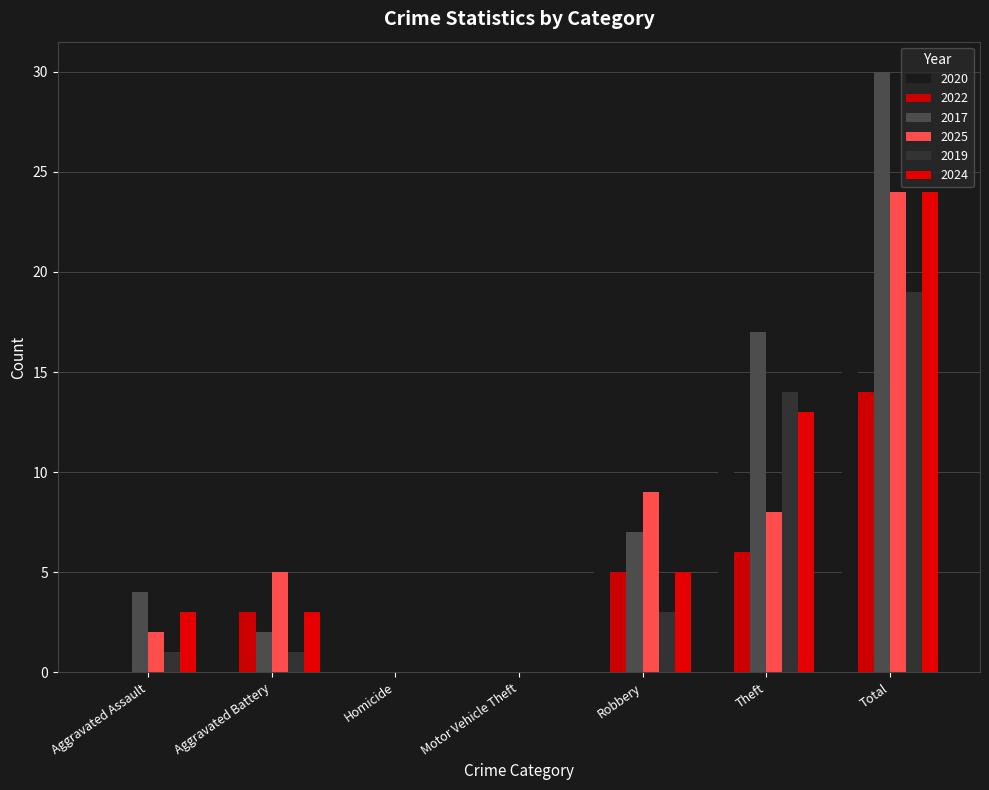

Are the bars horizontal?

No